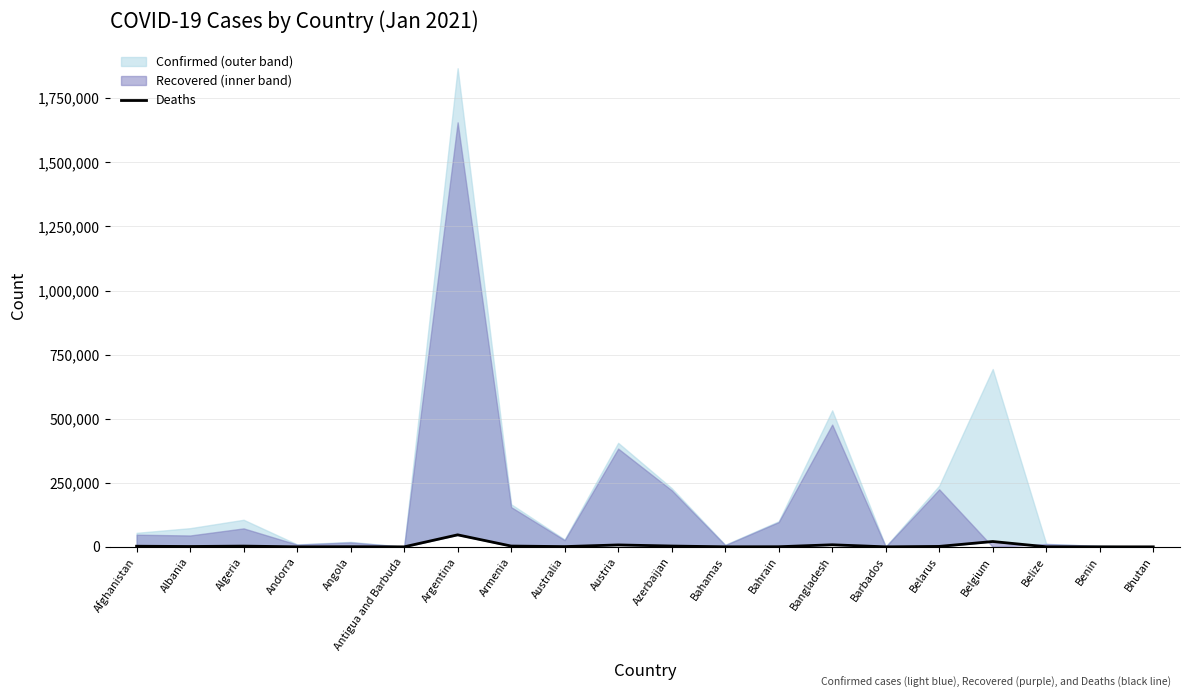

Reading left to right, what are all the values shown in this chart?

Afghanistan=2385	Albania=1324	Algeria=2863	Andorra=97	Angola=459	Antigua and Barbuda=6	Argentina=46827	Armenia=3047	Australia=909	Austria=7451	Azerbaijan=3093	Bahamas=175	Bahrain=367	Bangladesh=8041	Barbados=10	Belarus=1658	Belgium=20779	Belize=290	Benin=48	Bhutan=1